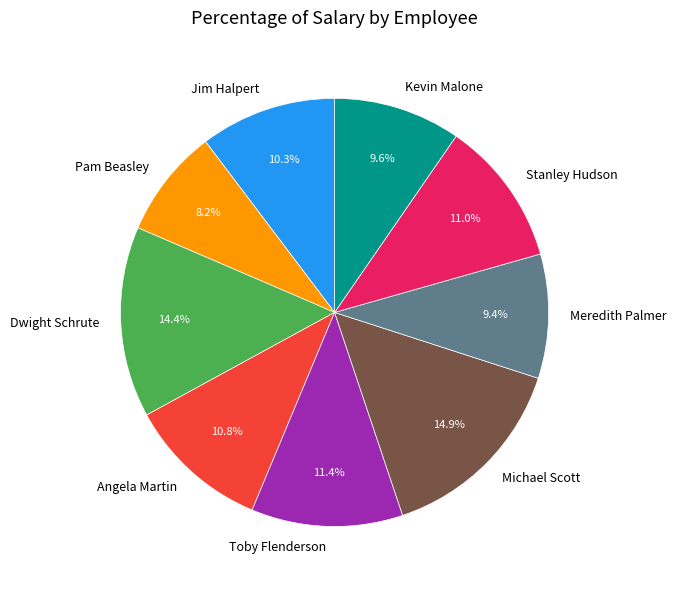

Which has a higher value, Pam Beasley or Jim Halpert?

Jim Halpert